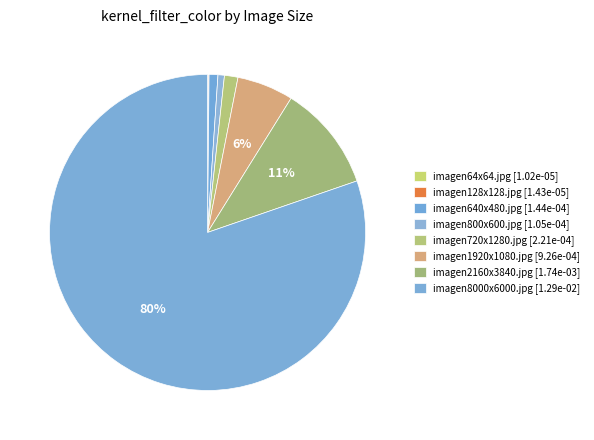

Rank the categories by value from lowest to highest.

imagen64x64.jpg, imagen128x128.jpg, imagen800x600.jpg, imagen640x480.jpg, imagen720x1280.jpg, imagen1920x1080.jpg, imagen2160x3840.jpg, imagen8000x6000.jpg